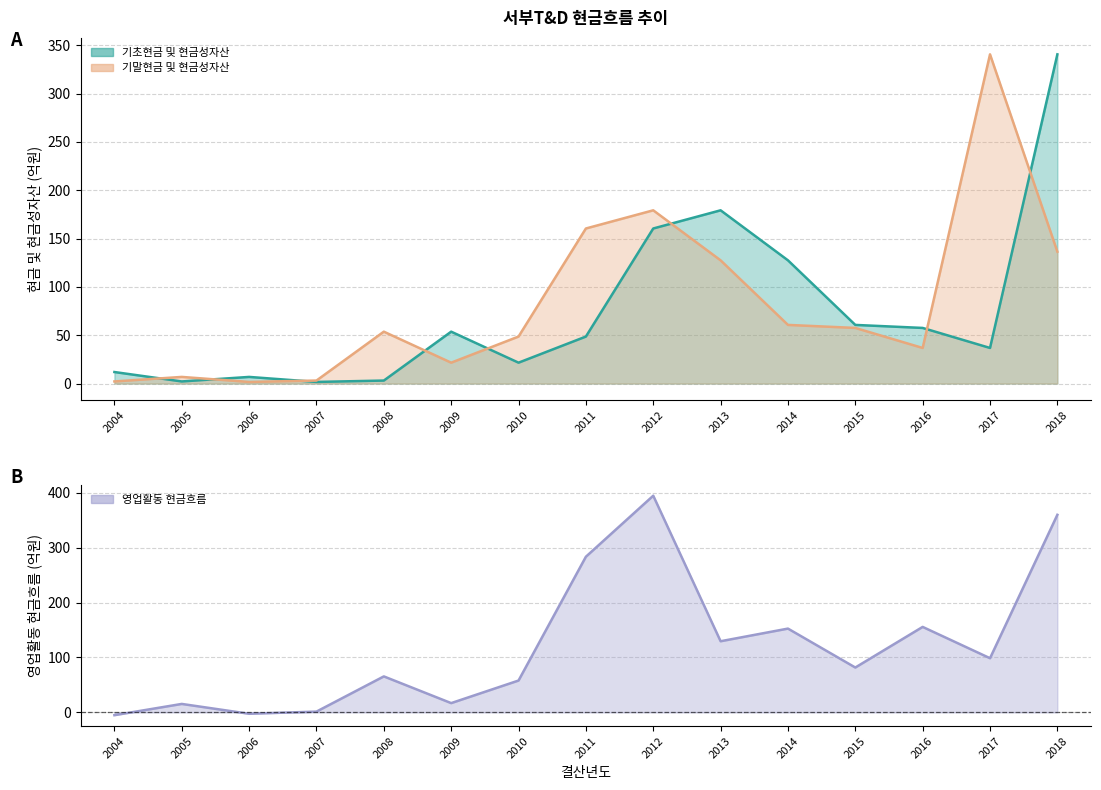

Which label corresponds to the largest value in the chart?

2012